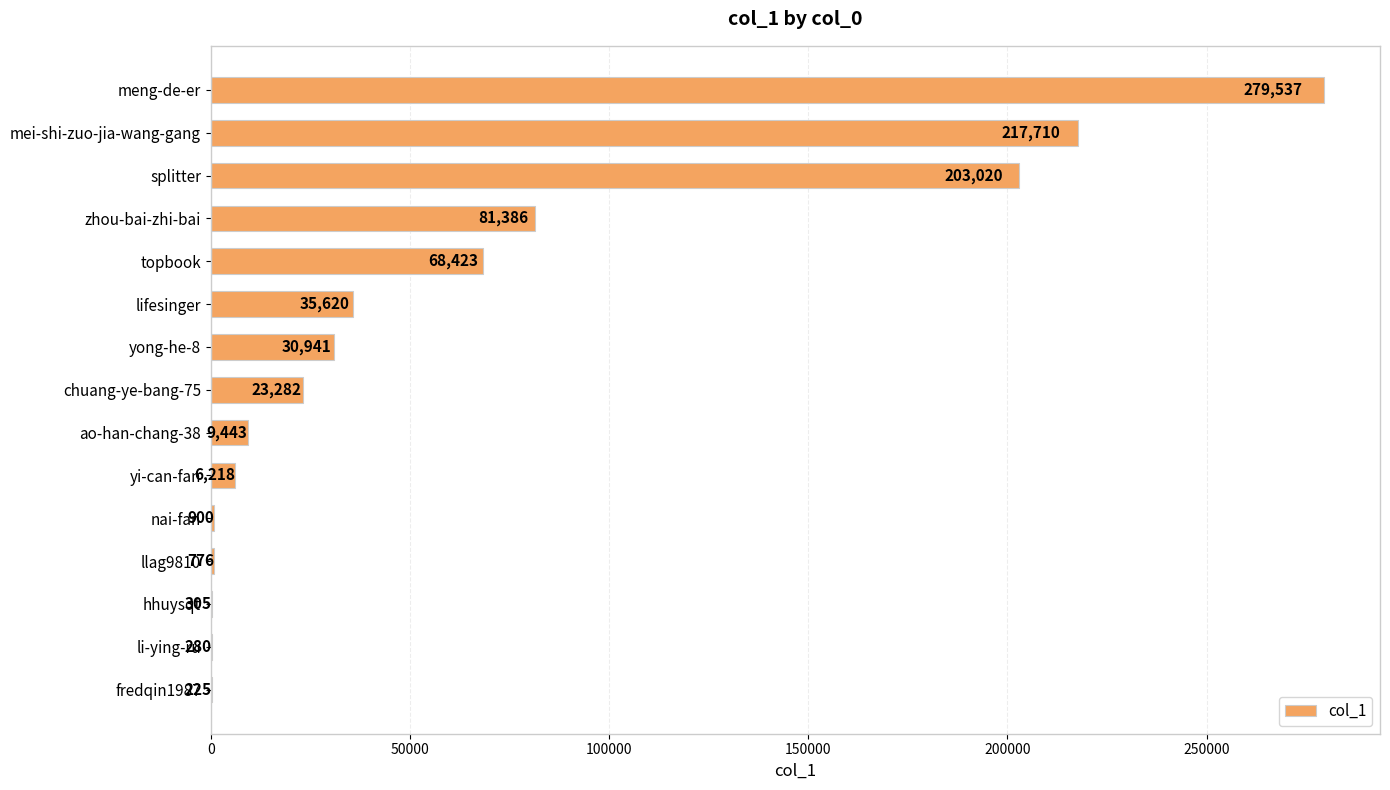

The chart shows a value of 6293 at chuang-ye-bang-75. True or false?

False